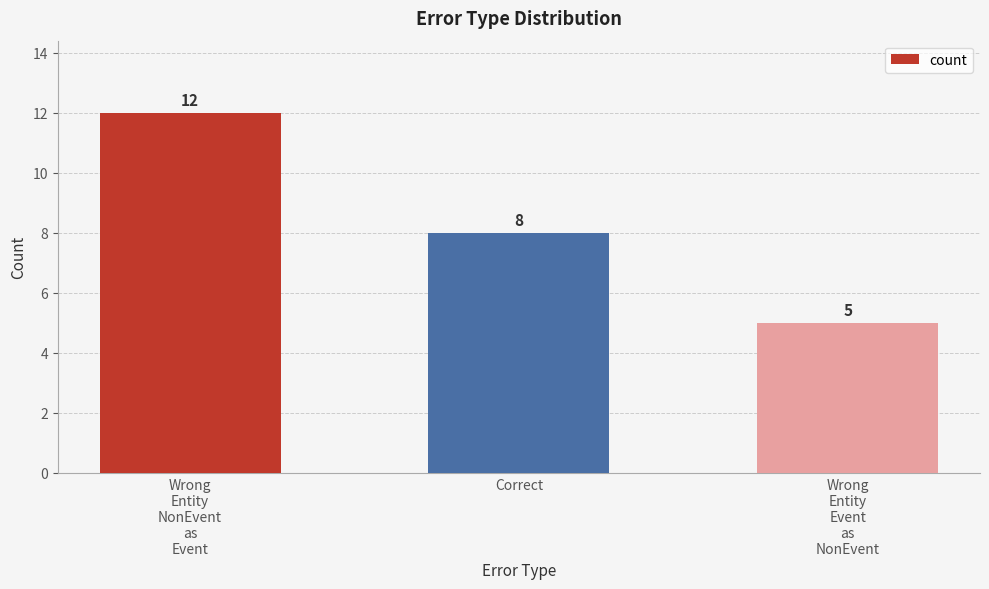

True or false: the data shows 19 at Wrong
Entity
NonEvent
as
Event.

False